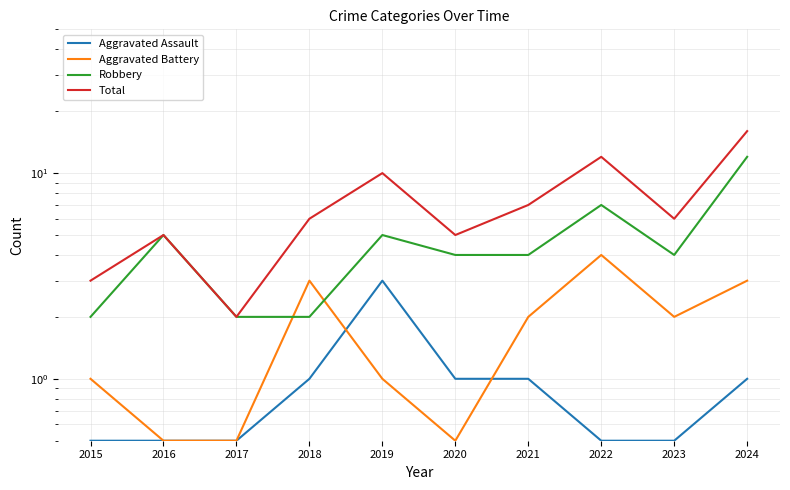

True or false: Total and Robbery intersect in this chart.

False